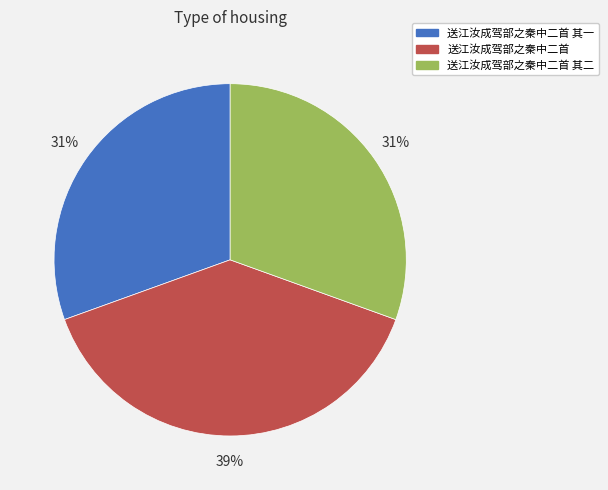

Is it true that 送江汝成驾部之秦中二首 其二 is 31% of the pie?

True